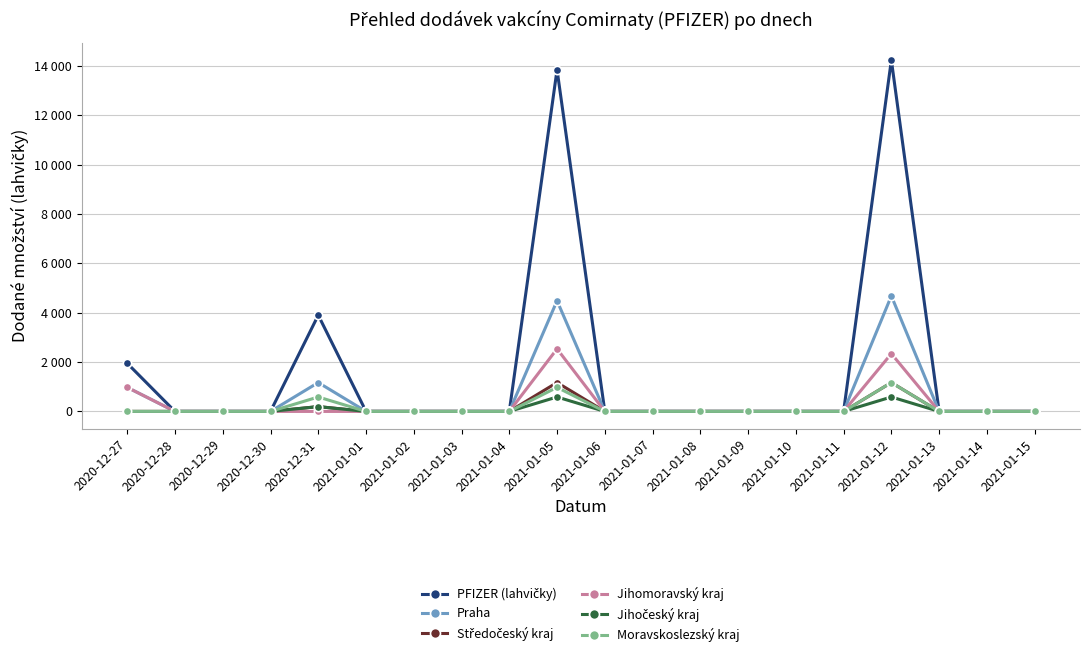

Does the chart have visible grid lines?

Yes